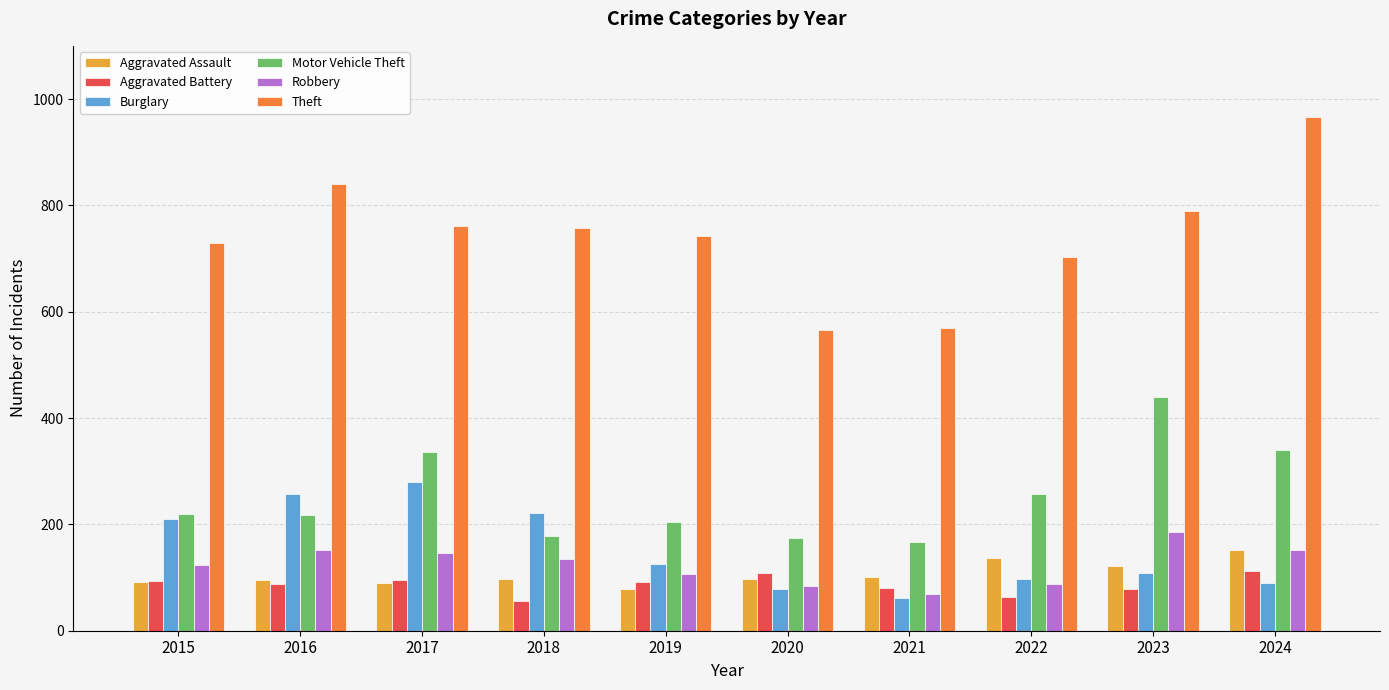

The Aggravated Battery series shows 88 at 2016. True or false?

True